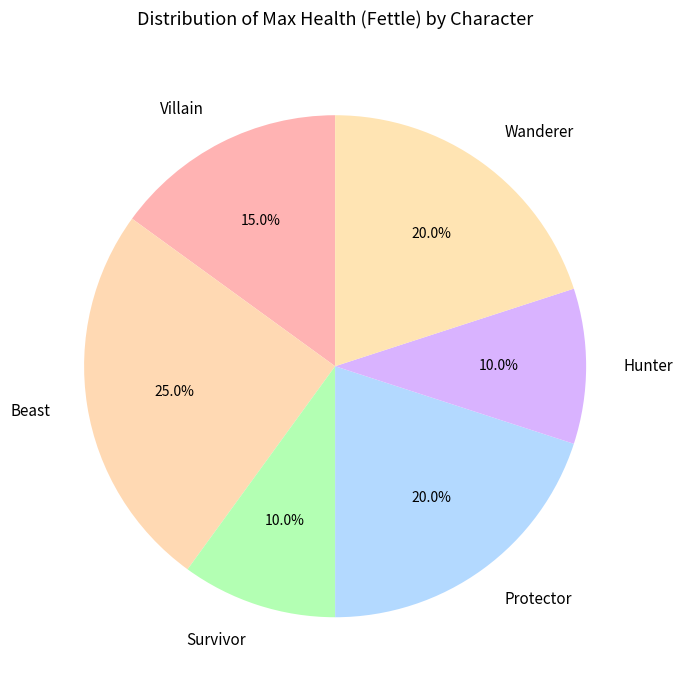

How many segments does this pie chart have?

6